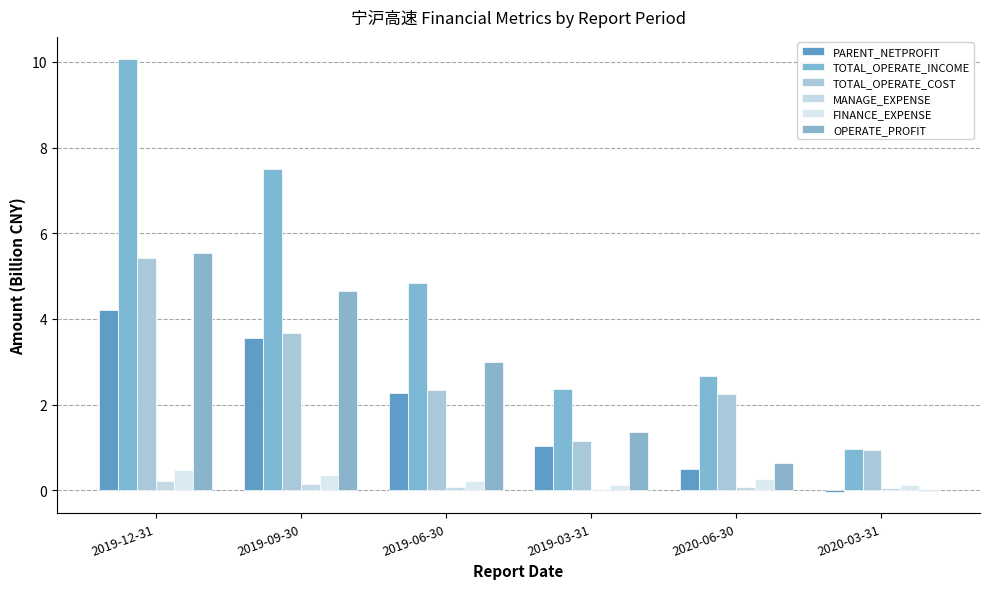

What is the spread (max minus min) of values at 2019-03-31?

2.3